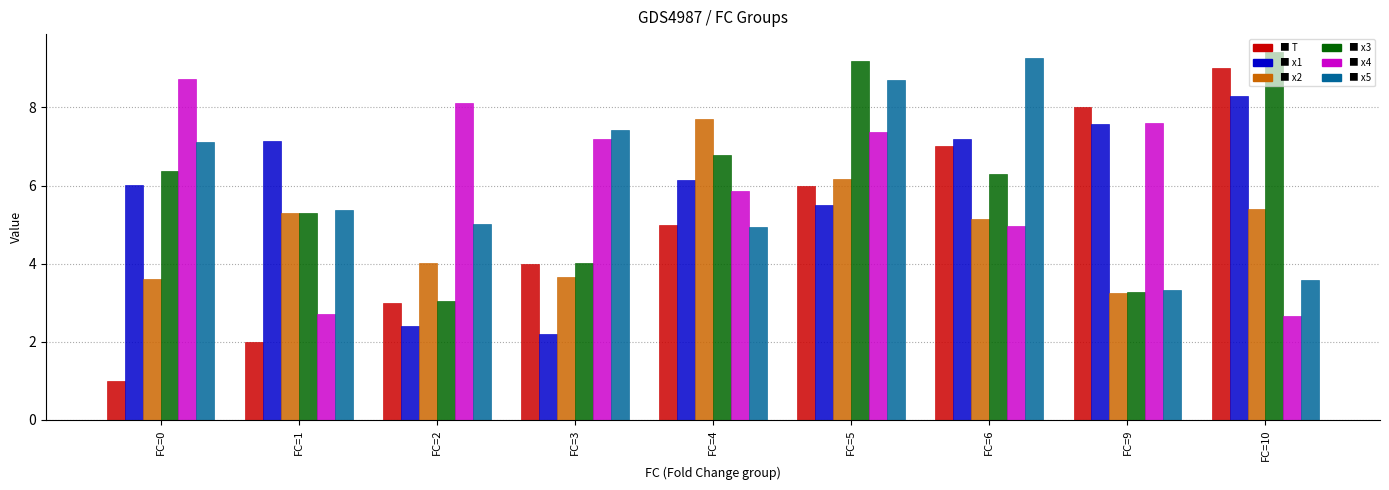

What is the maximum value shown in the chart?

9.4